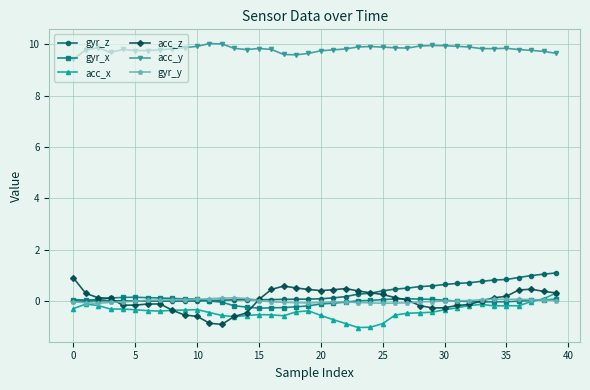

True or false: acc_y has more than 2 interior local peaks.

True